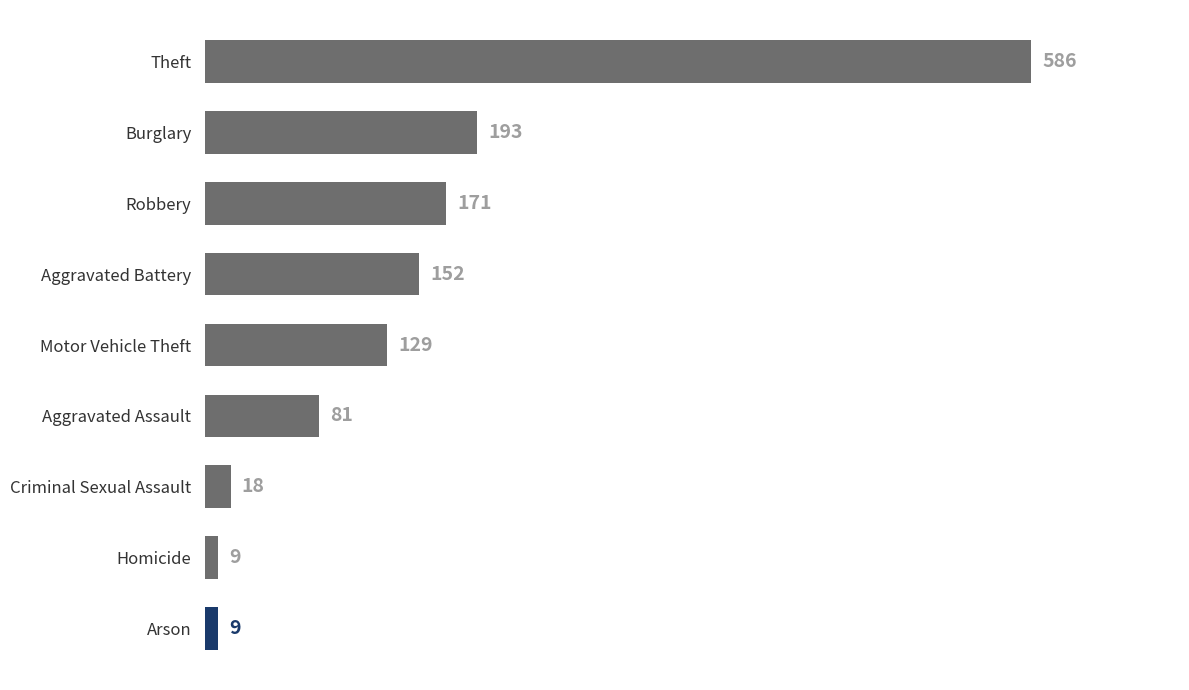

What is the average value?

150